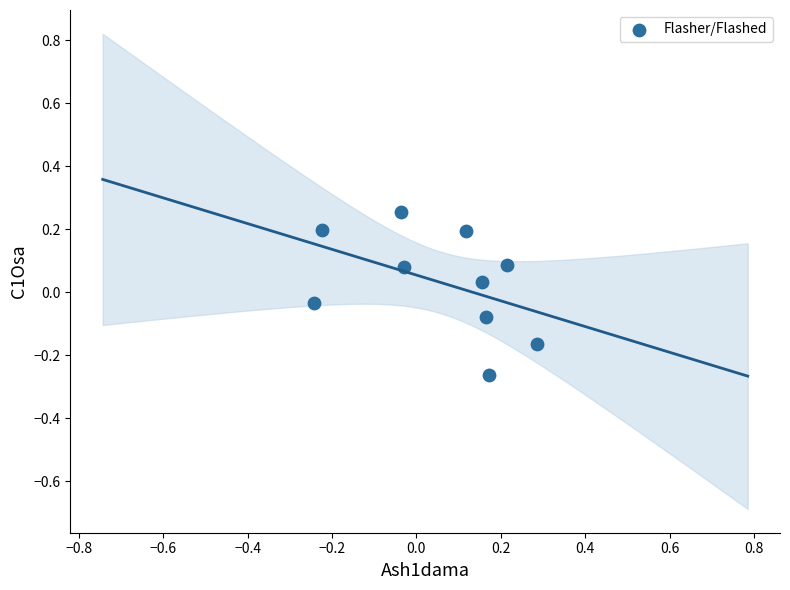

What is the range of X values (max minus min)?

0.5